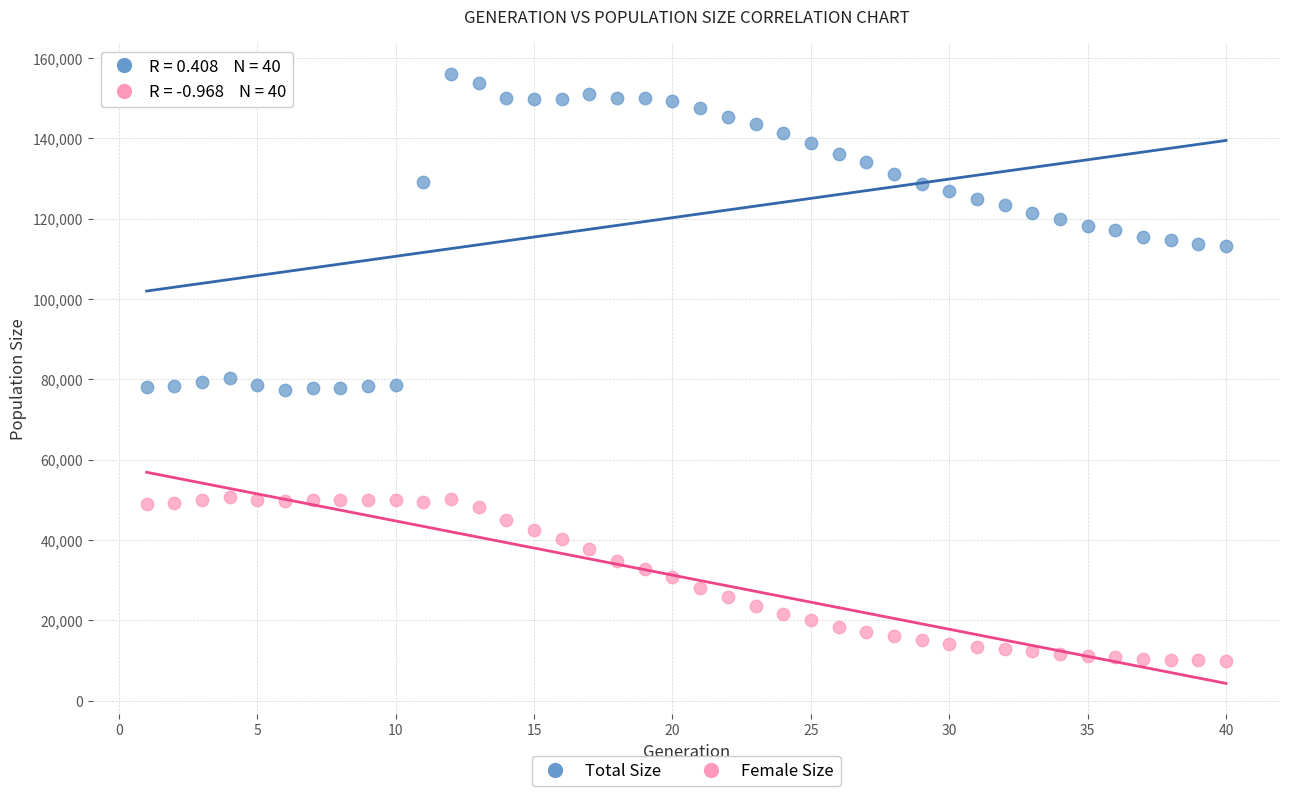

Which series contains the highest Y value?

Total Size